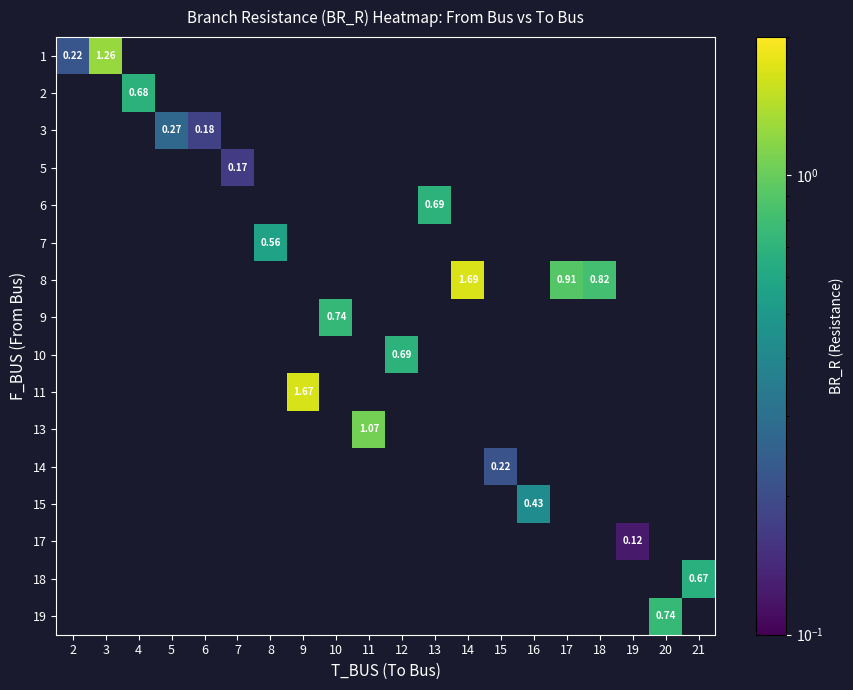

What is the greatest value displayed?

1.7